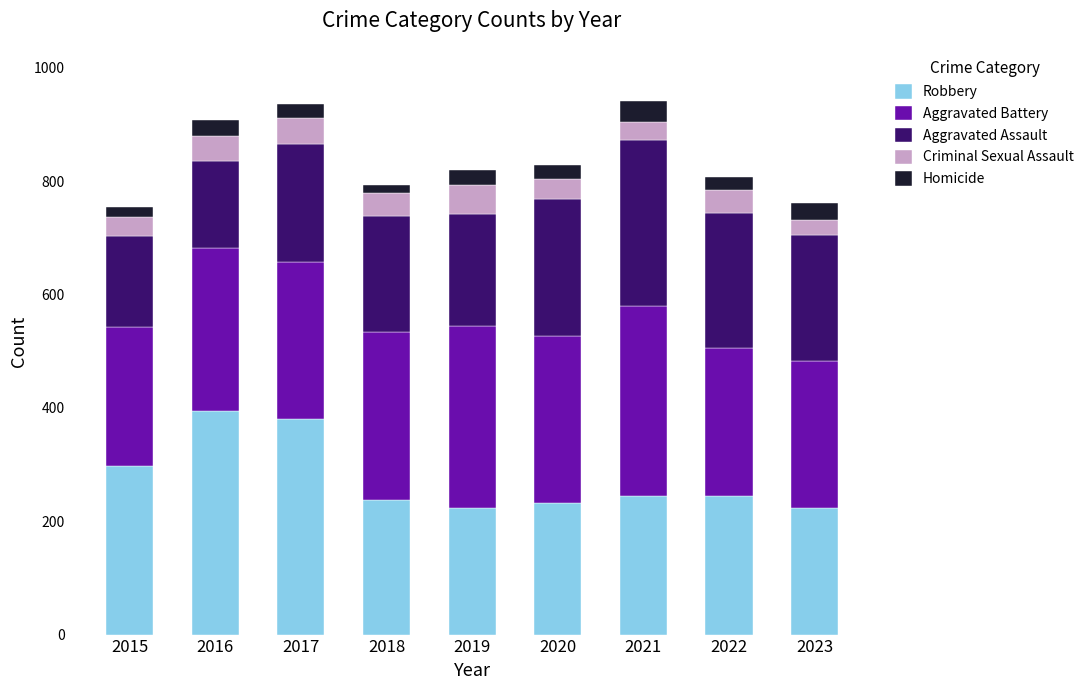

What is the value of the Robbery bar at the 5th from the left?

224